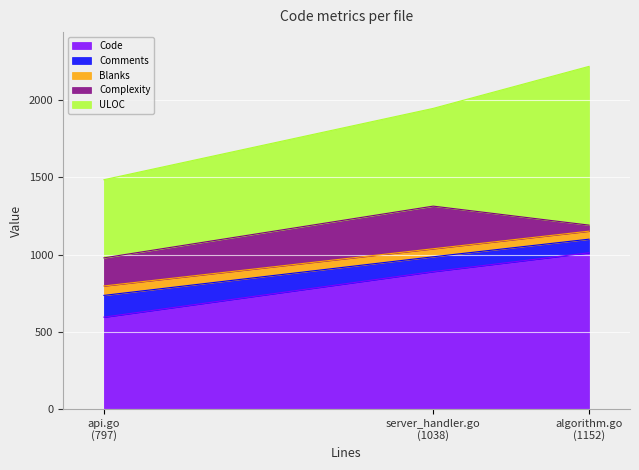

What is the smallest value displayed?

39